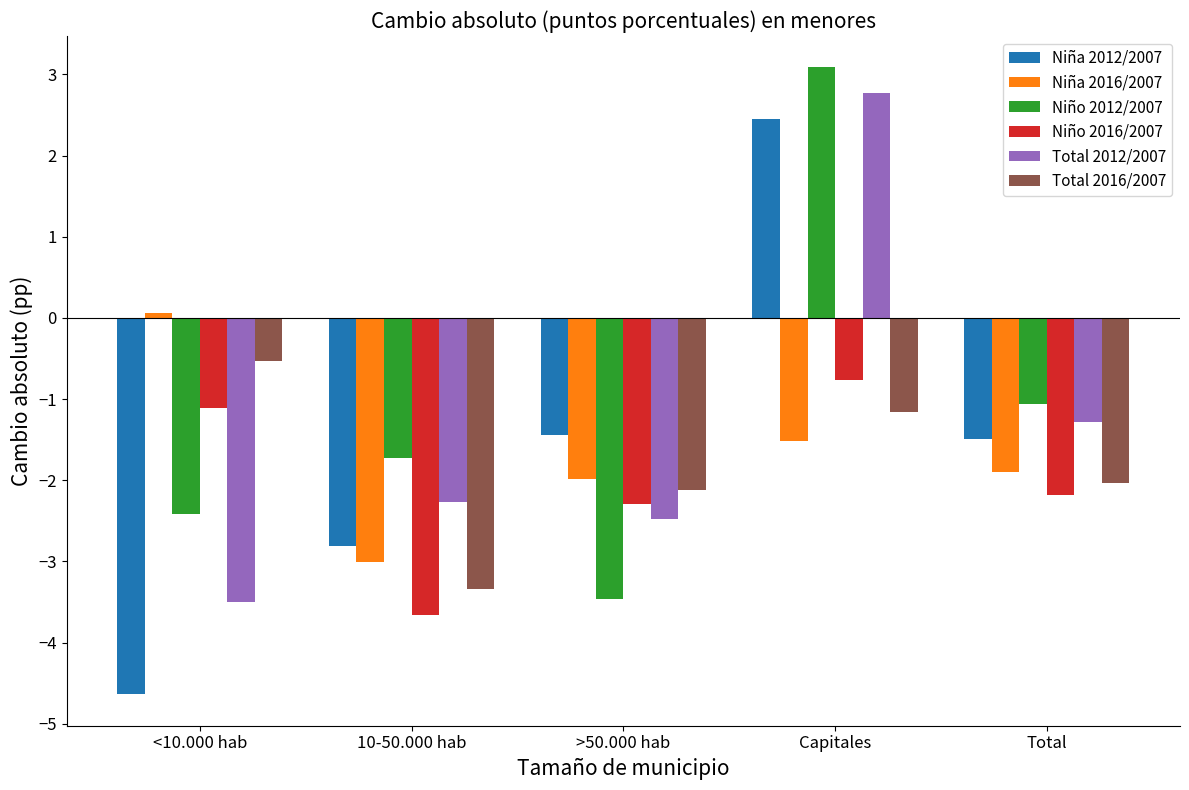

How many values in Niño 2012/2007 are below zero?

4